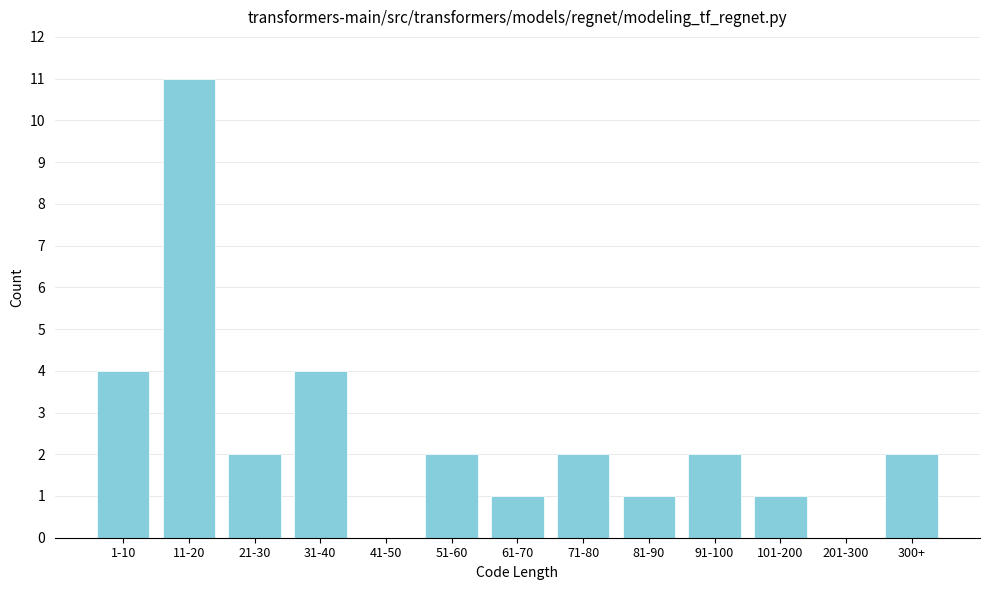

Reading right to left, what are all the values shown in this chart?

300+=2	201-300=0	101-200=1	91-100=2	81-90=1	71-80=2	61-70=1	51-60=2	41-50=0	31-40=4	21-30=2	11-20=11	1-10=4